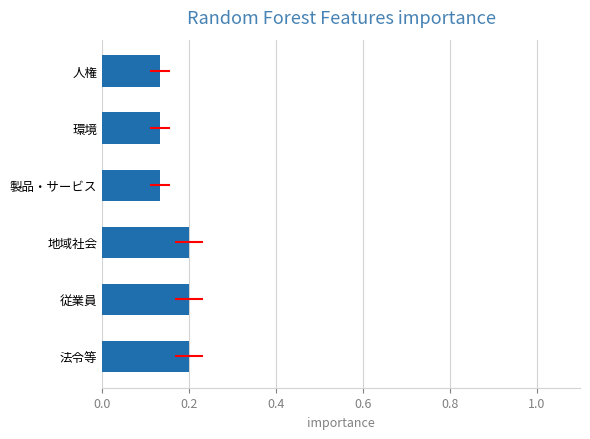

What is the sum of the values at 法令等 and 従業員?

0.4